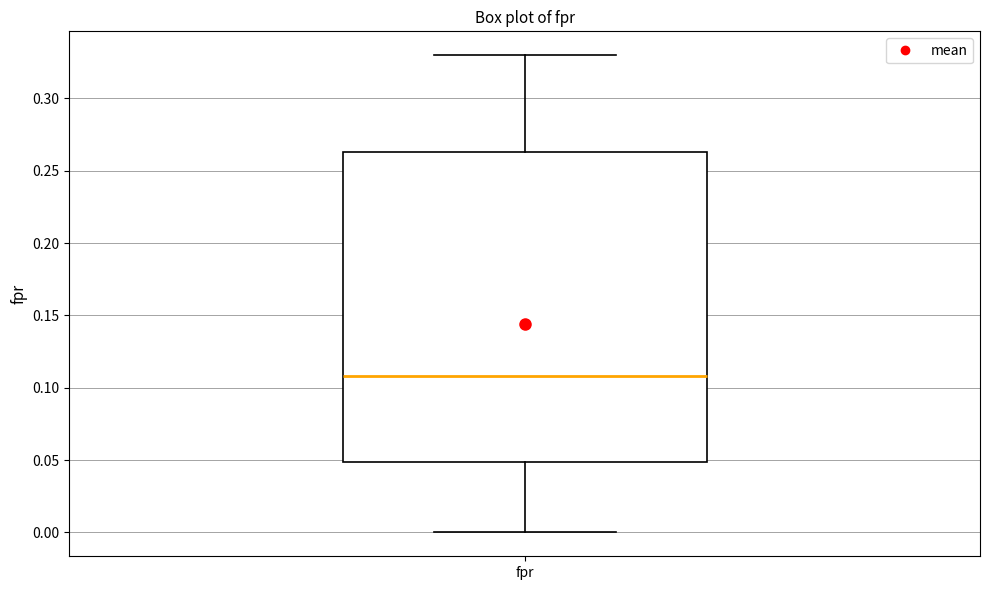

Transcribe this box plot: give where the median line is, the range the box spans, and where the two whiskers end, as read against the y-axis. The values are not printed on the chart, so give them approximately, as read against the axis.

median 0.110, box 0.050 to 0.265, whiskers 0.000 to 0.330